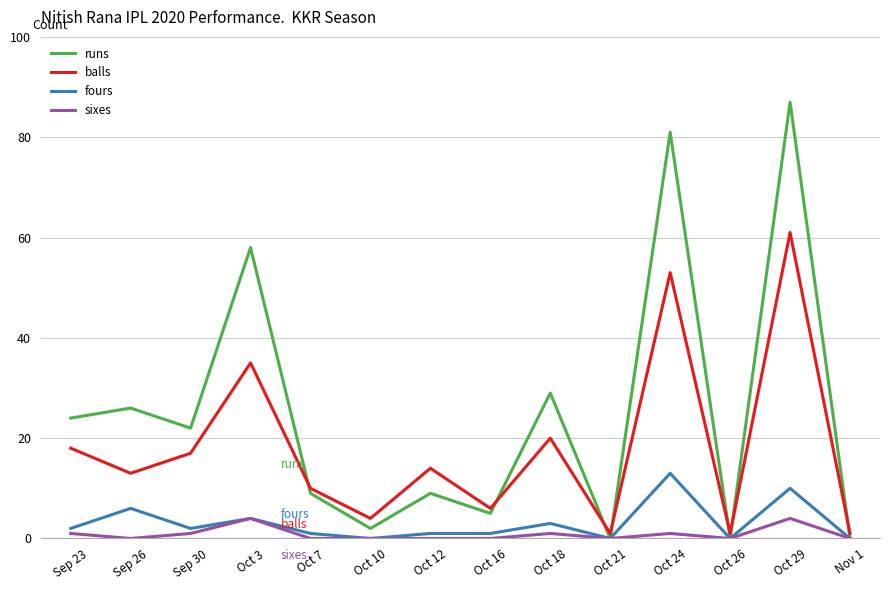

Is it true that runs equals 81 at Oct 24?

True